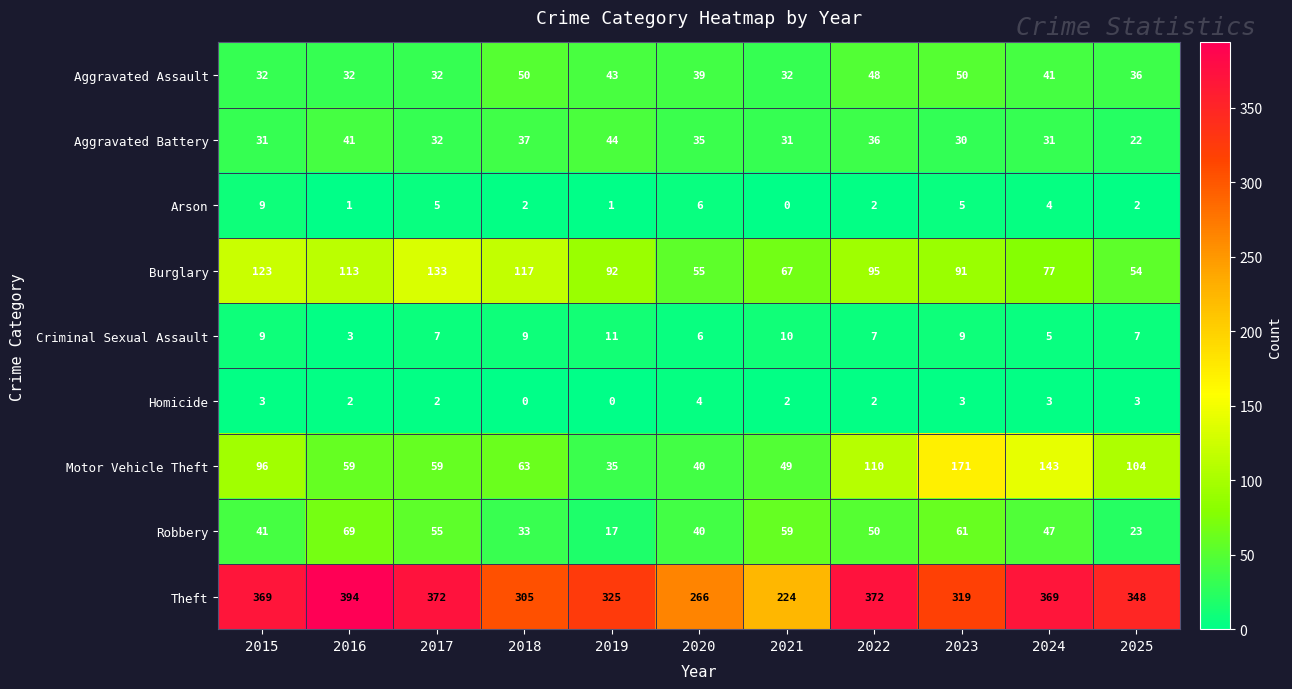

What is the difference between the maximum and minimum values in the Aggravated Assault series?

18